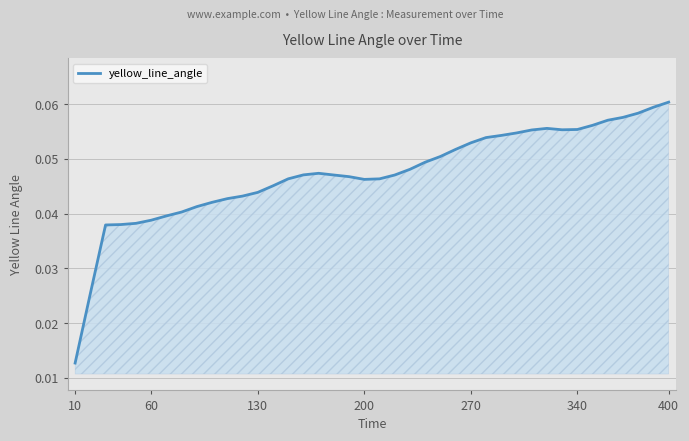

Does the chart have visible grid lines?

Yes